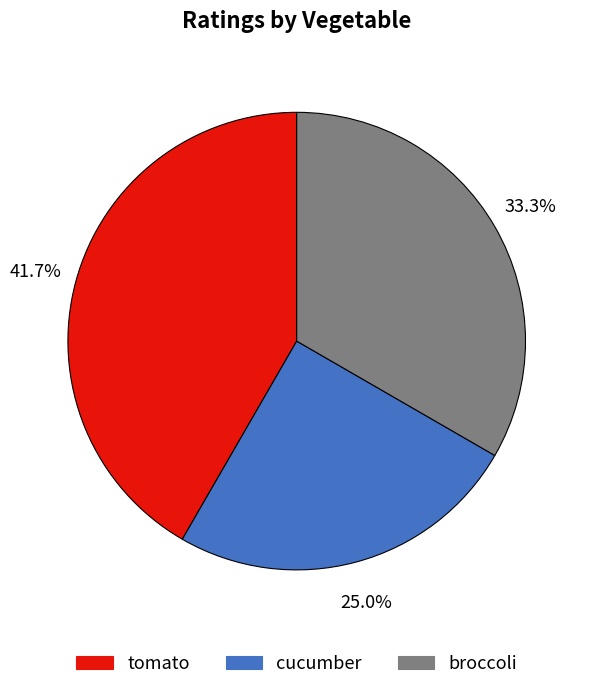

What percentage is the tomato slice, to the nearest percent?

42%